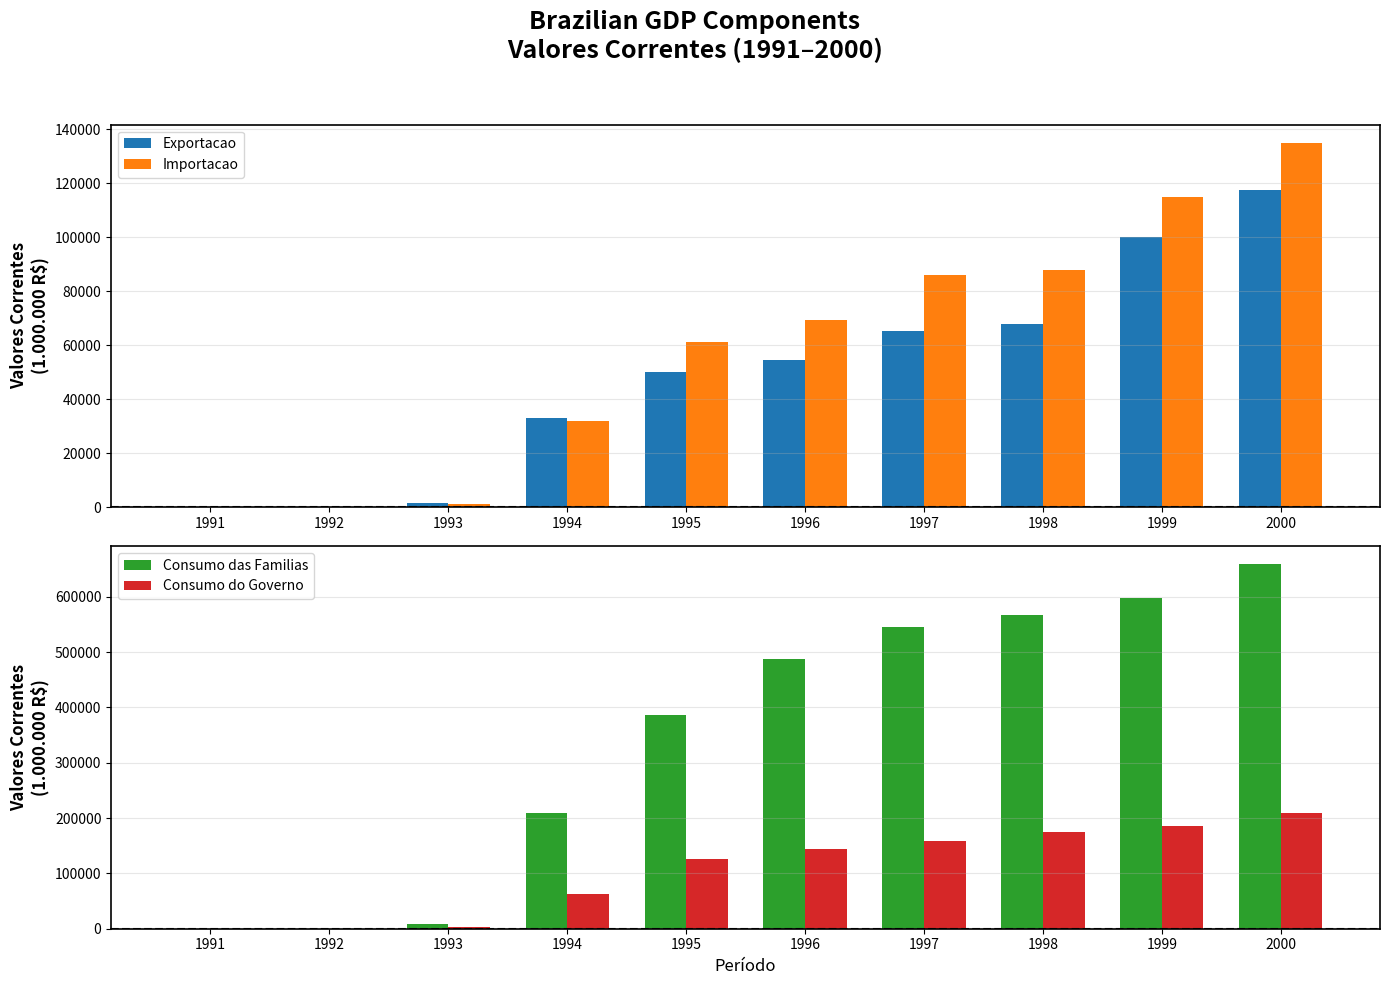

What value does the Importacao series have at 2000?

134951.5